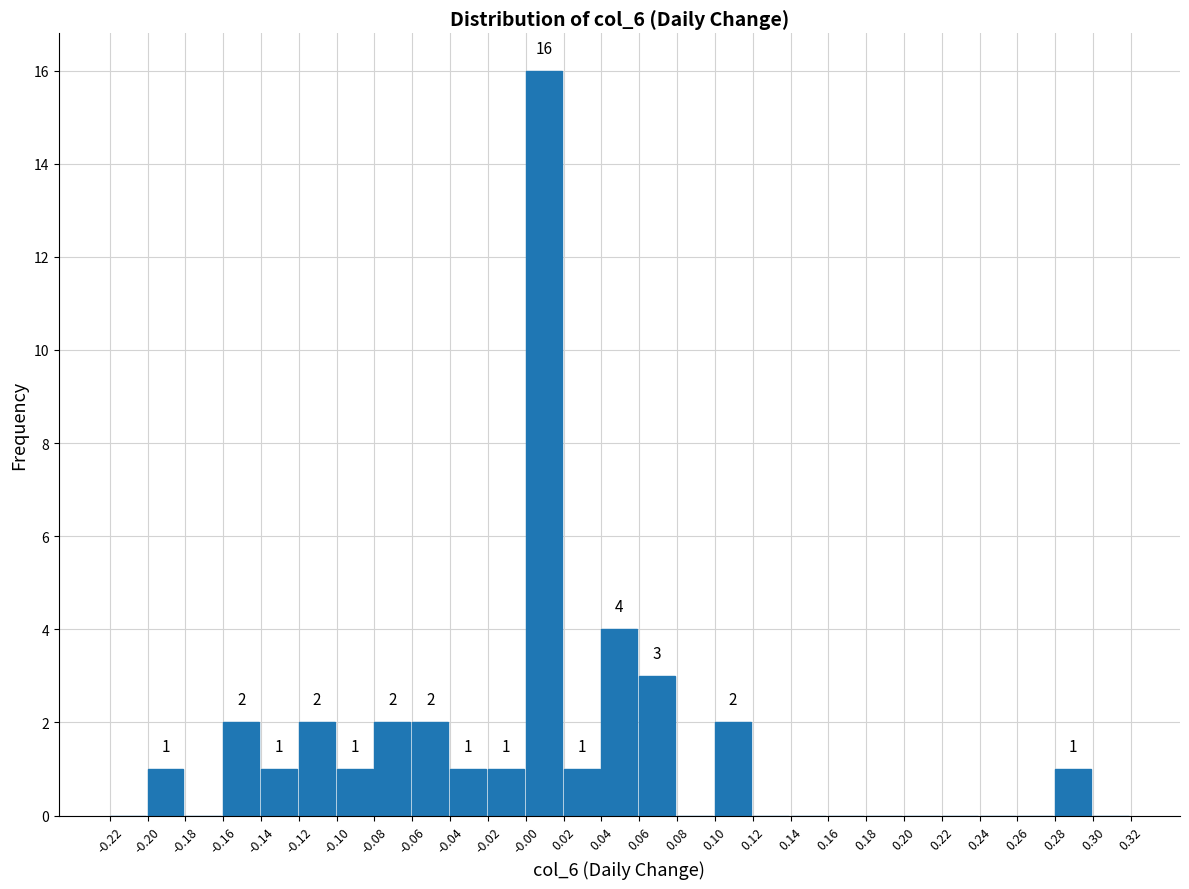

Over which range of the x-axis is the bar tallest?

-0.00 to 0.02